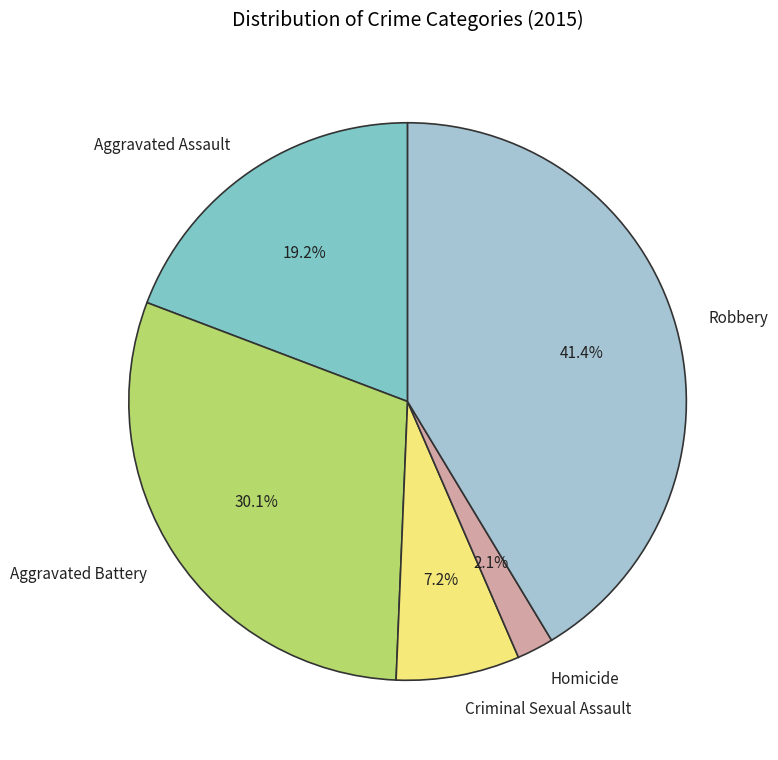

How many segments does this pie chart have?

5